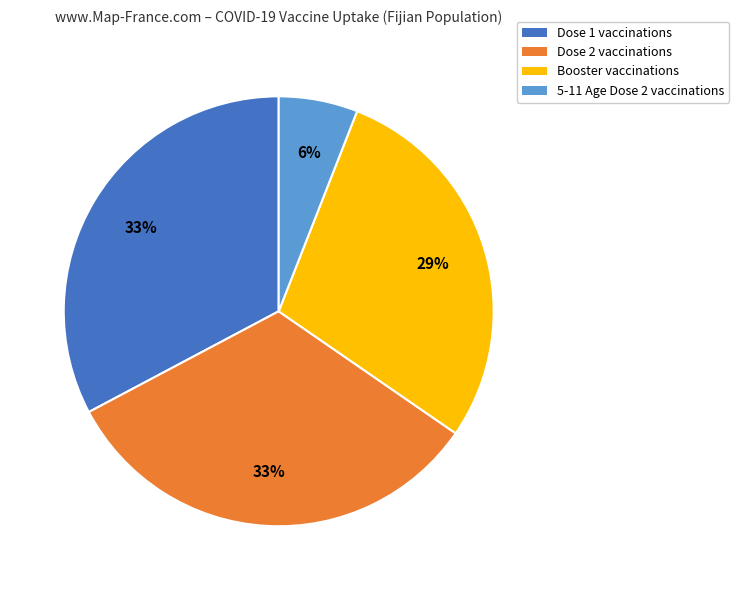

Which has a higher value, Dose 2 vaccinations or Booster vaccinations?

Dose 2 vaccinations